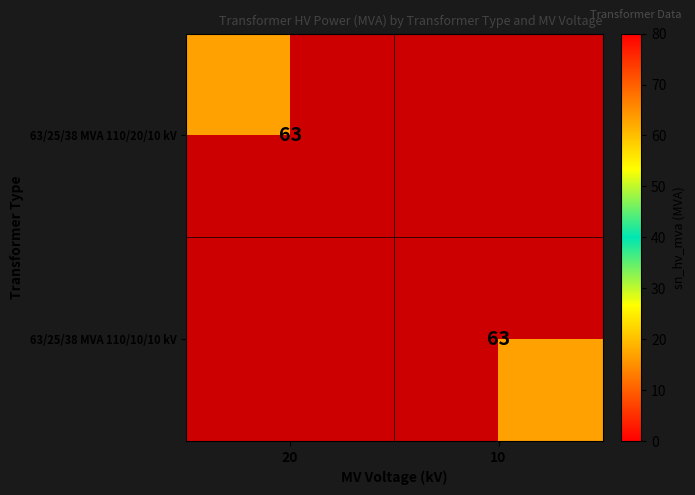

List the labels in order of 63/25/38 MVA 110/10/10 kV value, largest first.

20, 10